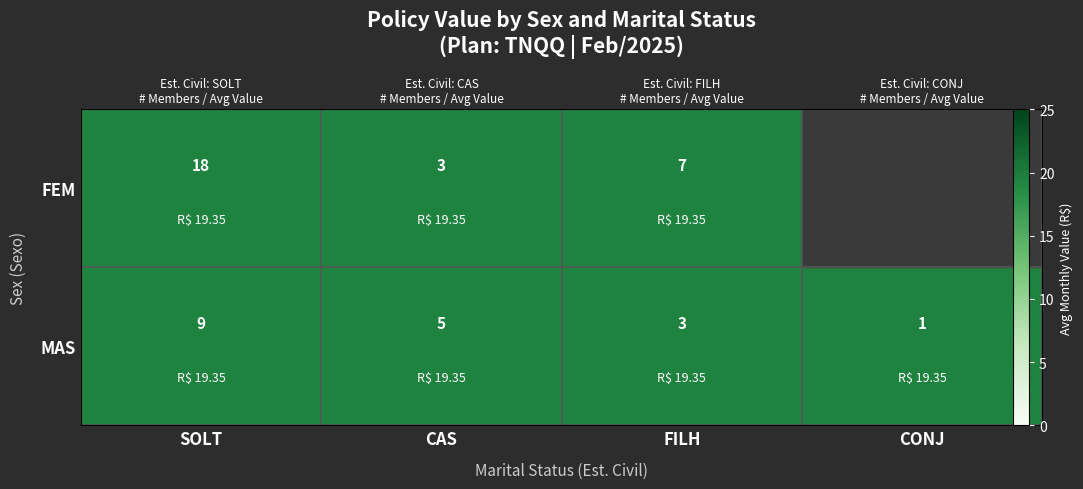

Rank the series by their maximum value, from highest to lowest.

FEM, MAS